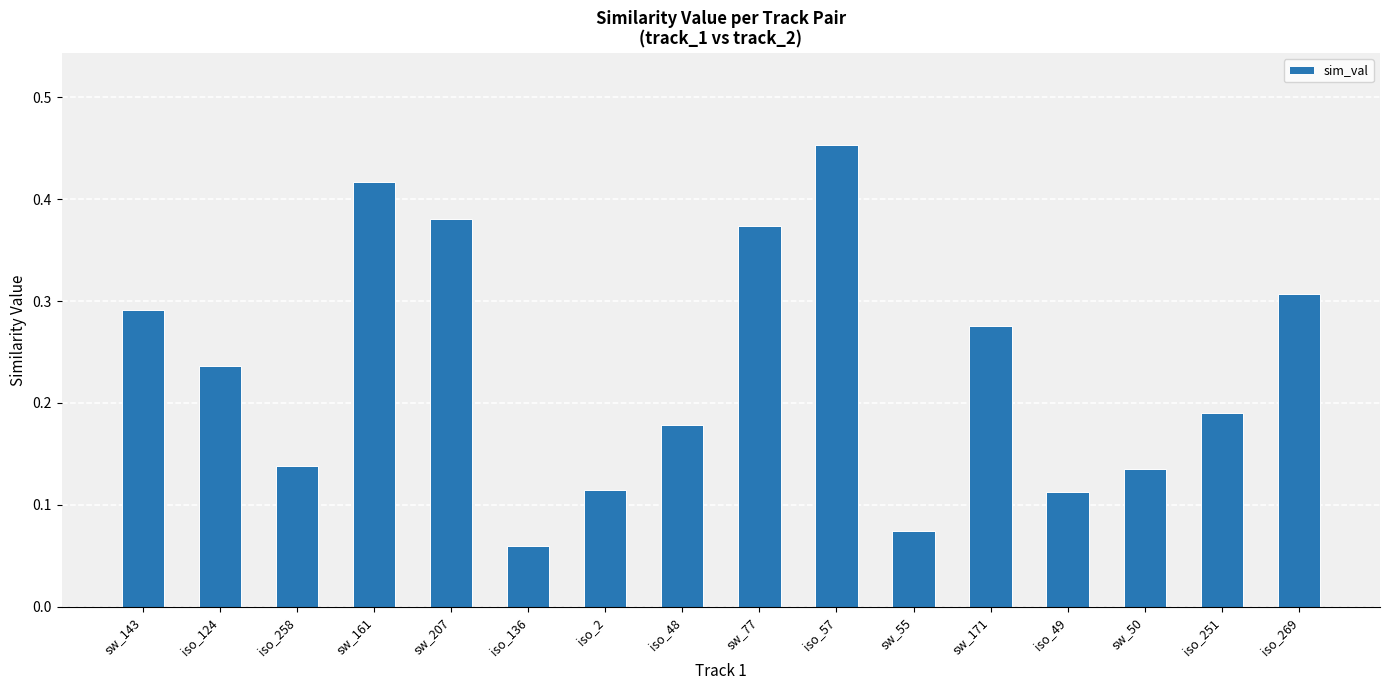

What is the sum of the values at iso_48 and sw_77?

0.6